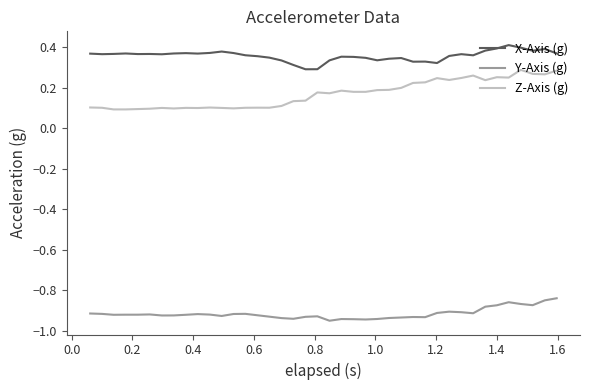

Is this an area chart (filled region under the line)?

No